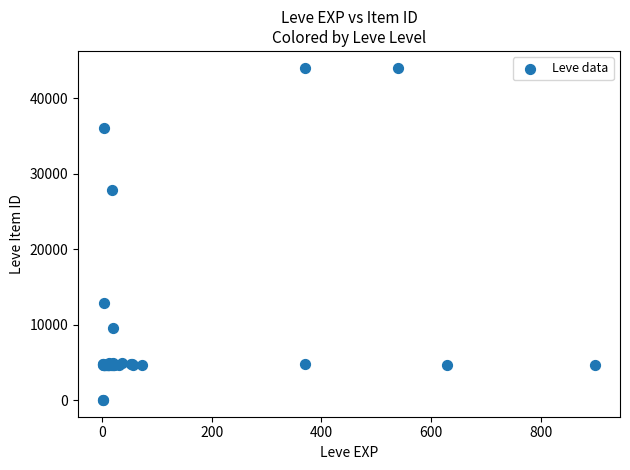

What Y value in the scatter plot is closest to 22048?

27884